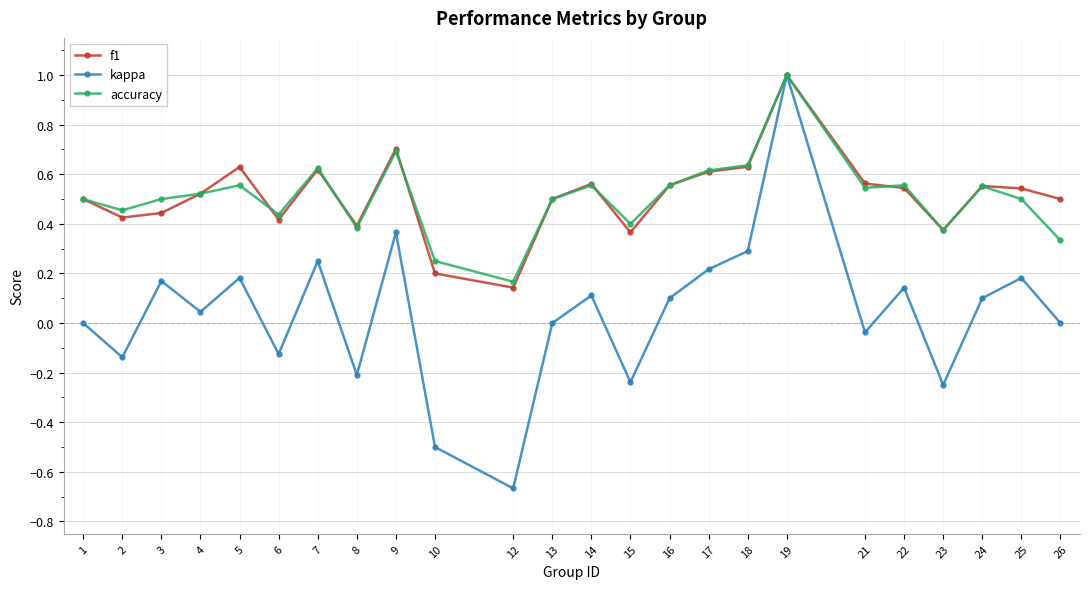

What is the maximum value for accuracy?

1.0